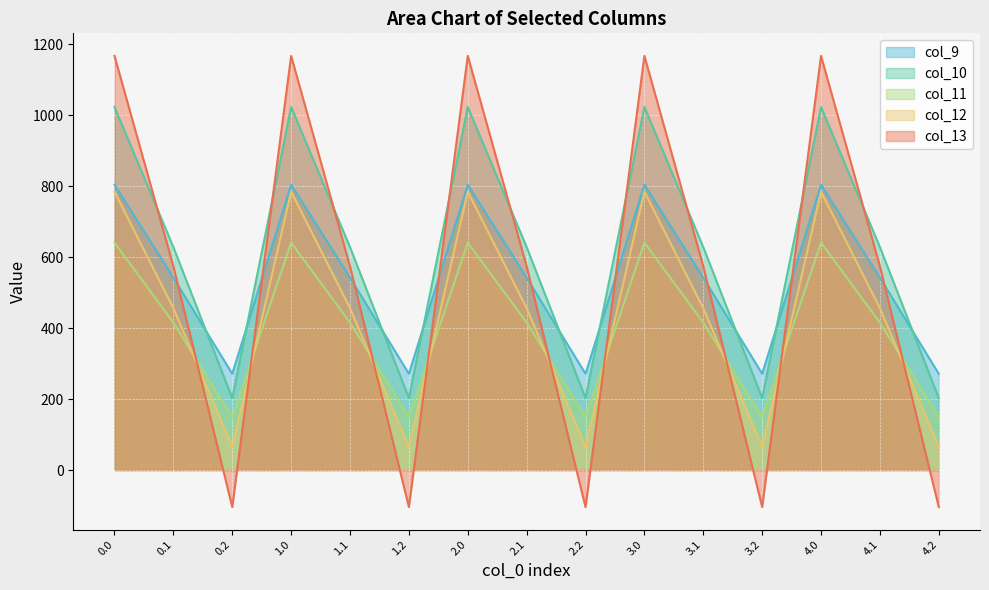

What are all the series names shown in the legend?

col_9, col_10, col_11, col_12, col_13